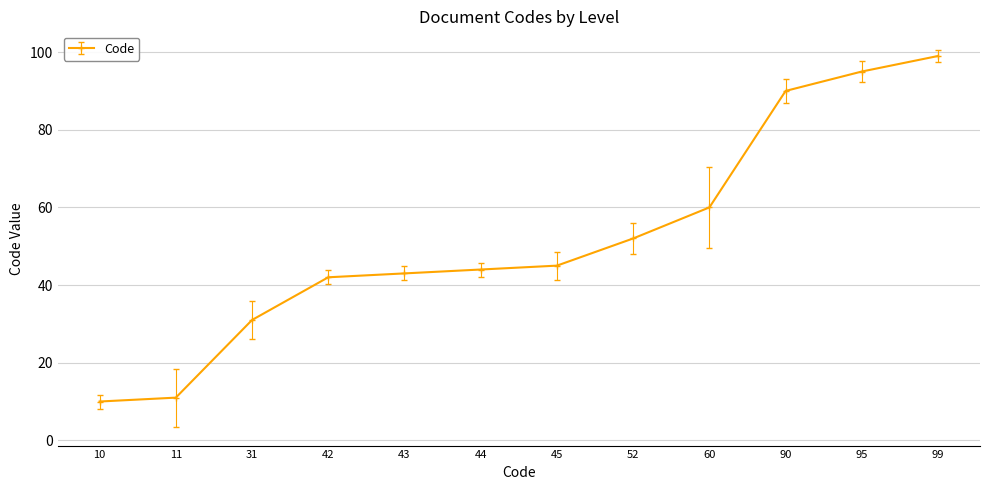

List the labels in order of value, largest first.

99, 95, 90, 60, 52, 45, 44, 43, 42, 31, 11, 10